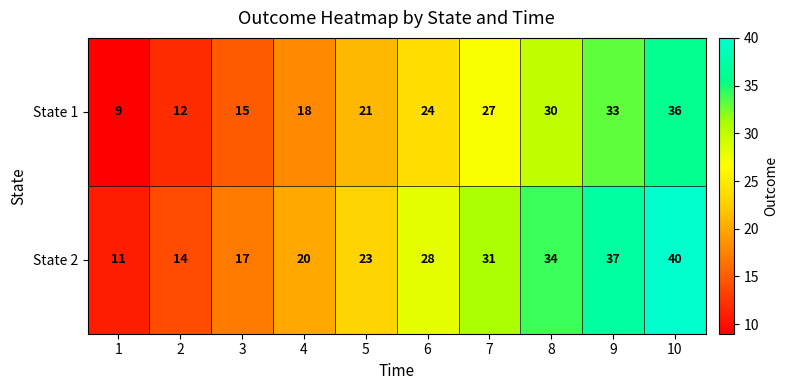

What is the maximum value shown in the chart?

40